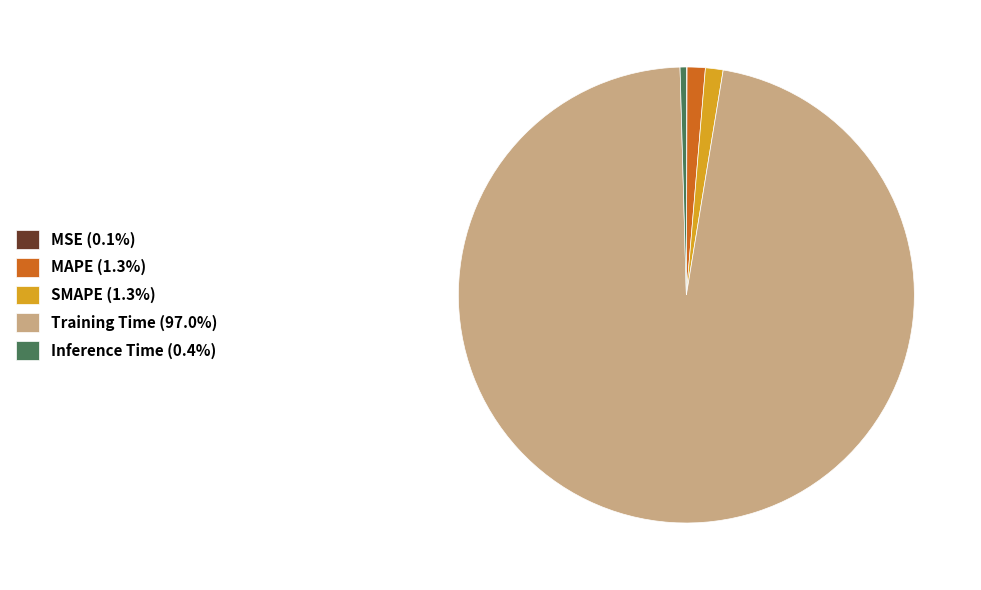

Which slice is the largest?

Training Time